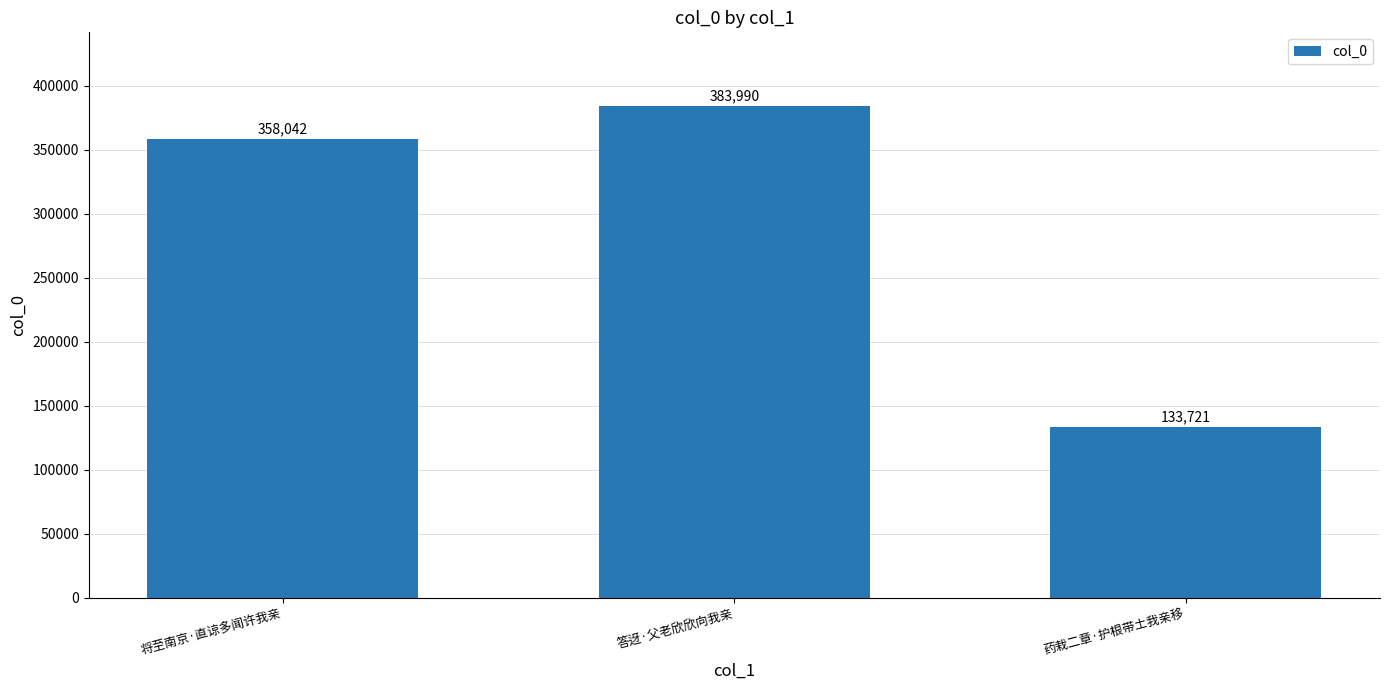

Is it true that the value at 答迓·父老欣欣向我亲 is 383990?

True